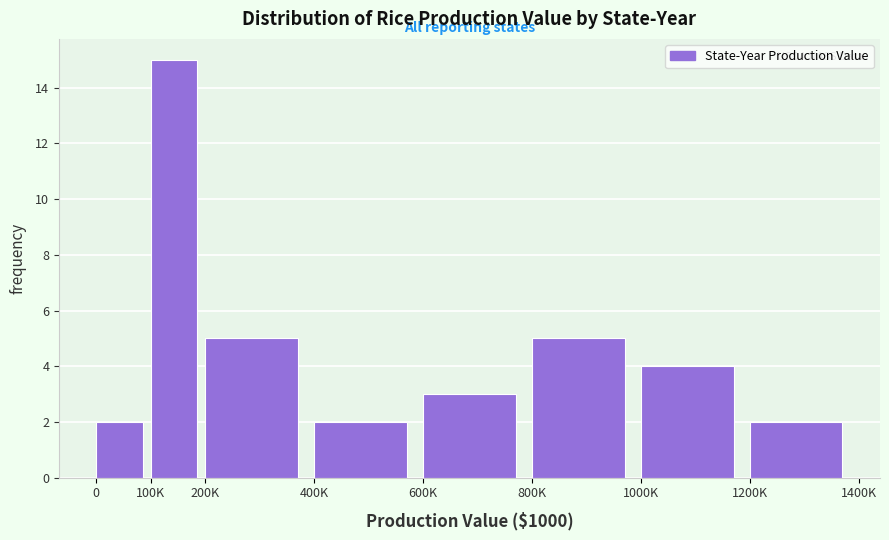

Reading left to right, what are all the values shown in this chart?

2	15	5	2	3	5	4	2